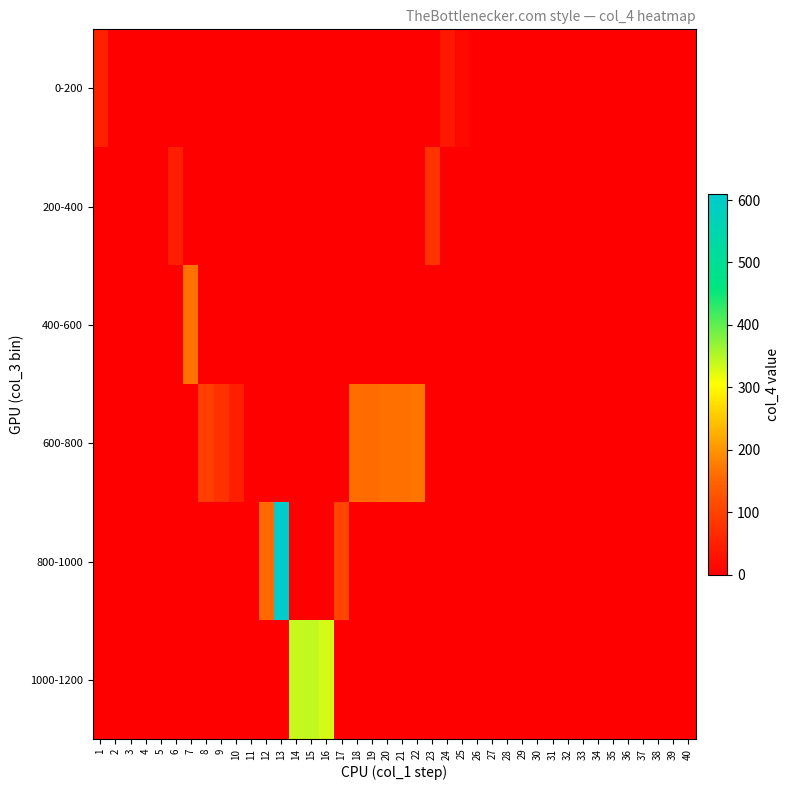

Rank the series at 23 from lowest to highest value.

0-200, 400-600, 600-800, 800-1000, 1000-1200, 200-400